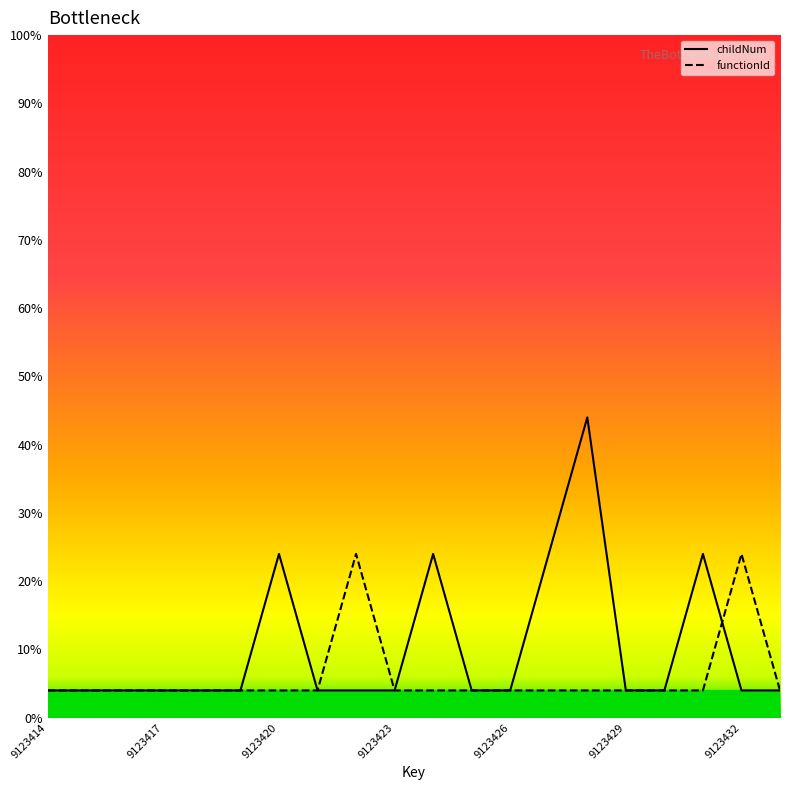

How many intersections are there between childNum and functionId?

1